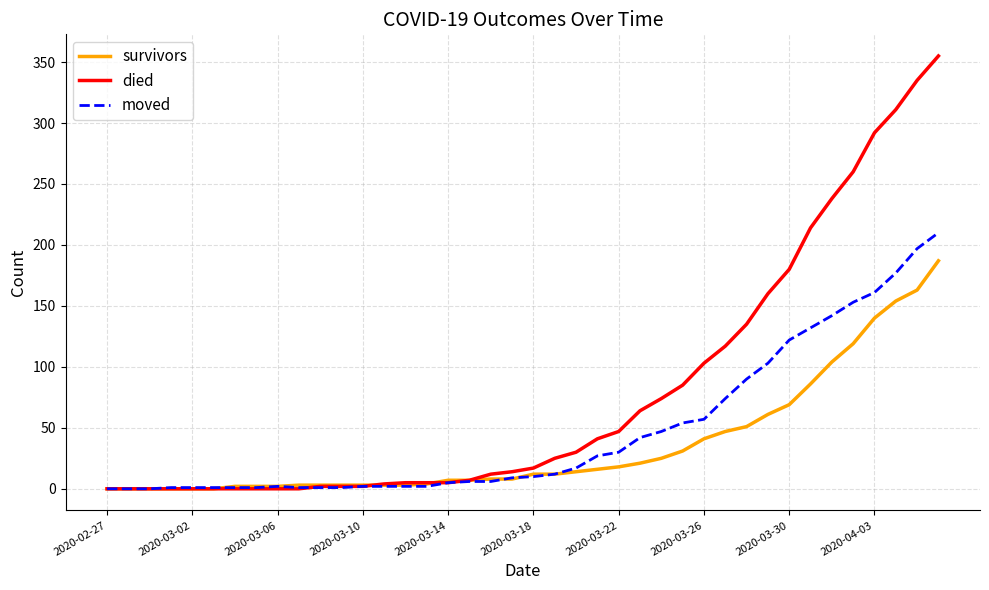

Rank the series by their average value, from highest to lowest.

died, moved, survivors